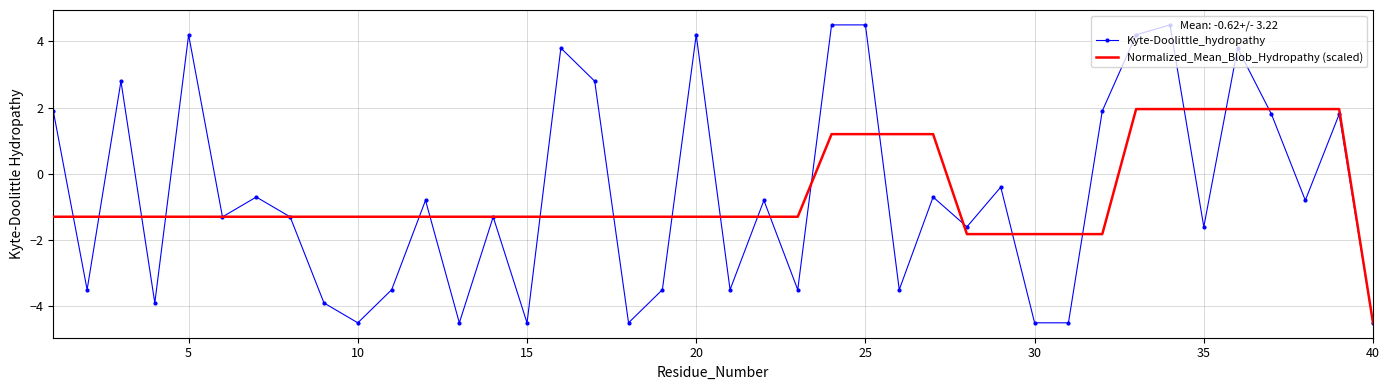

Which series has the largest range (max minus min)?

Kyte-Doolittle_hydropathy